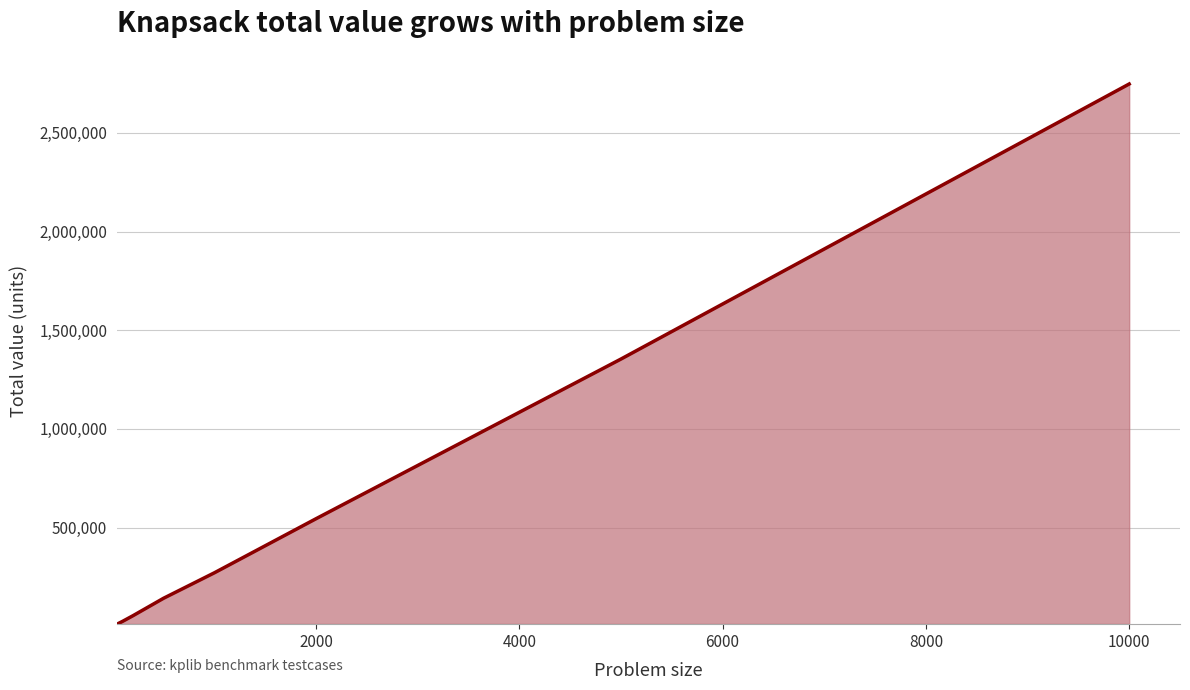

What is the average value?

644292